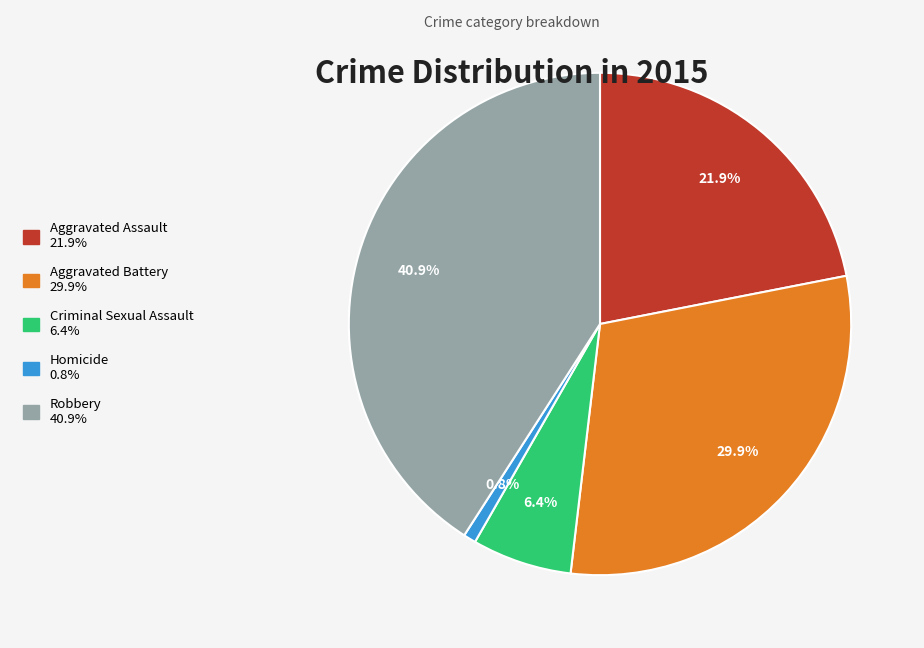

Which category has the biggest portion of the pie?

Robbery